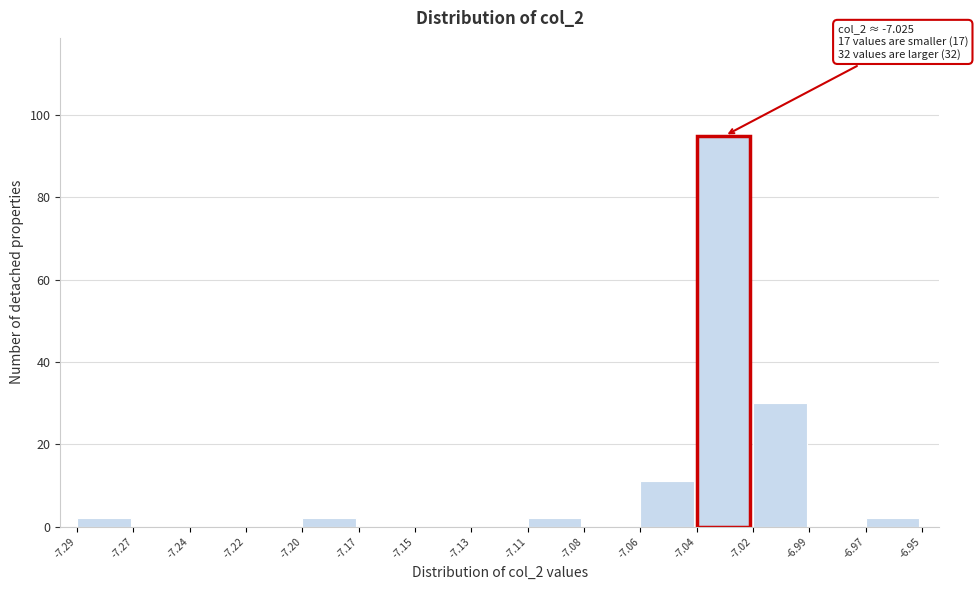

Reading right to left, transcribe all the data shown in this chart.

-6.97=2	-6.99=0	-7.02=30	-7.04=95	-7.06=11	-7.08=0	-7.11=2	-7.13=0	-7.15=0	-7.17=0	-7.20=2	-7.22=0	-7.24=0	-7.27=0	-7.29=2